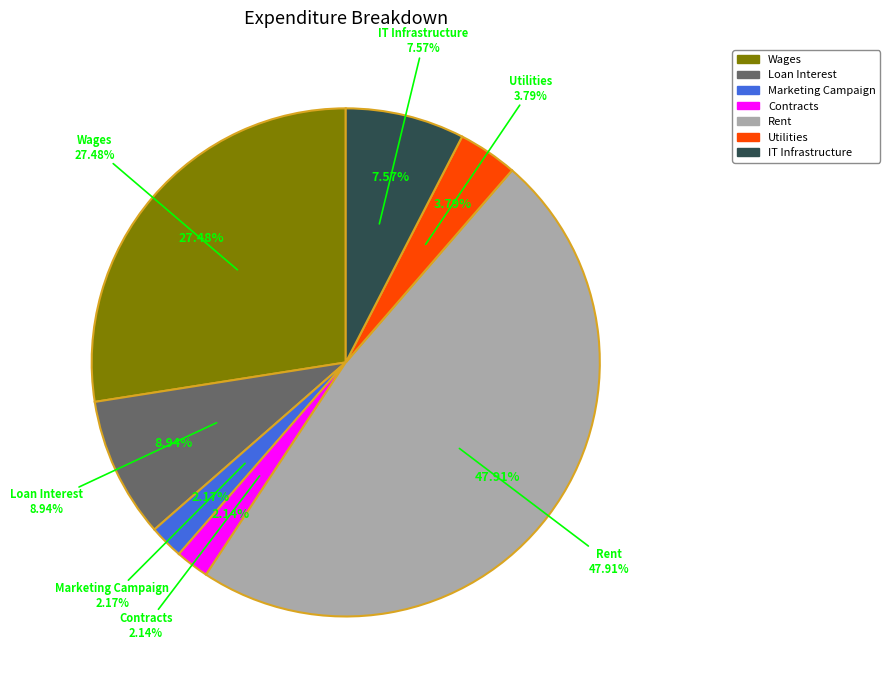

Do Total Rent Out and Total Wages Out together represent more than half of the pie?

Yes